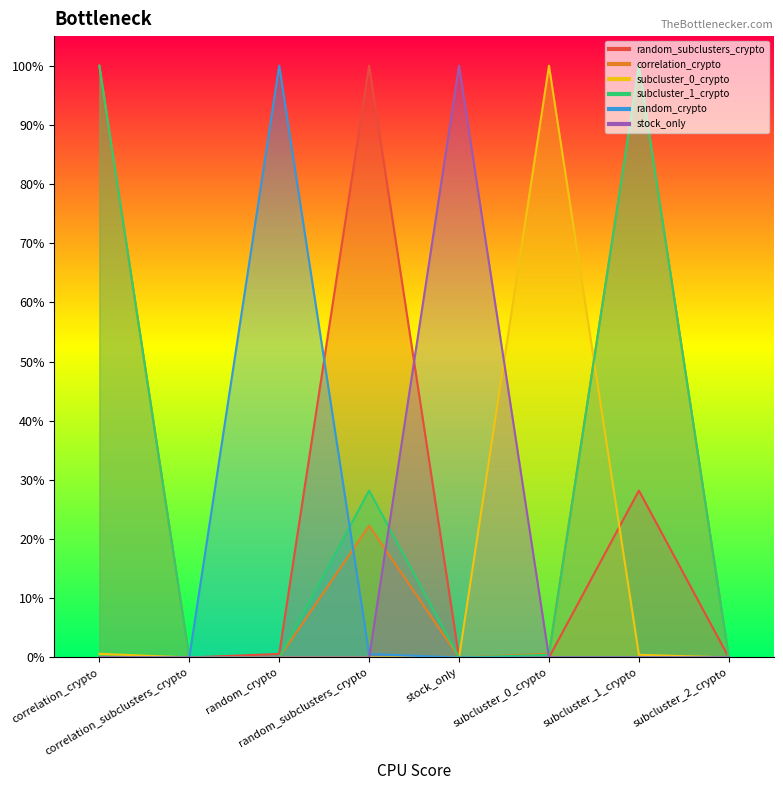

What is the label of the 1st point from the right?

subcluster_2_crypto